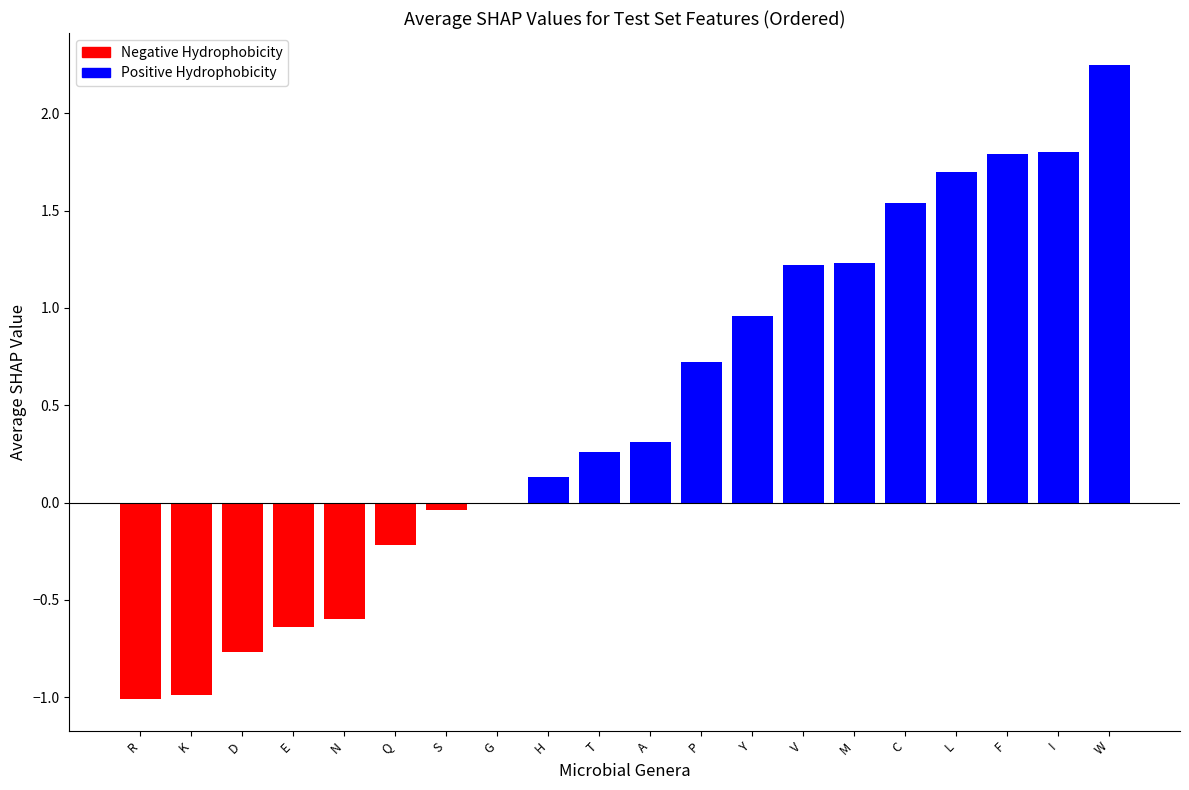

True or false: the data shows 0.7 at Y.

False